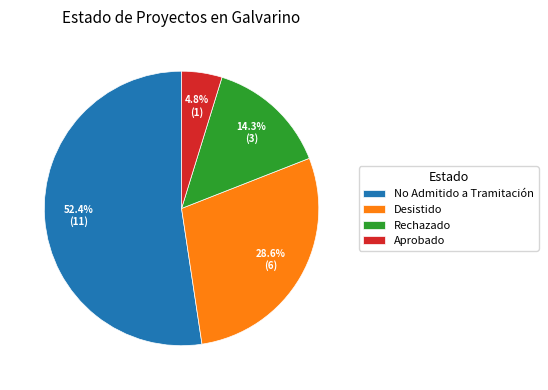

Which has a higher value, Rechazado or Aprobado?

Rechazado